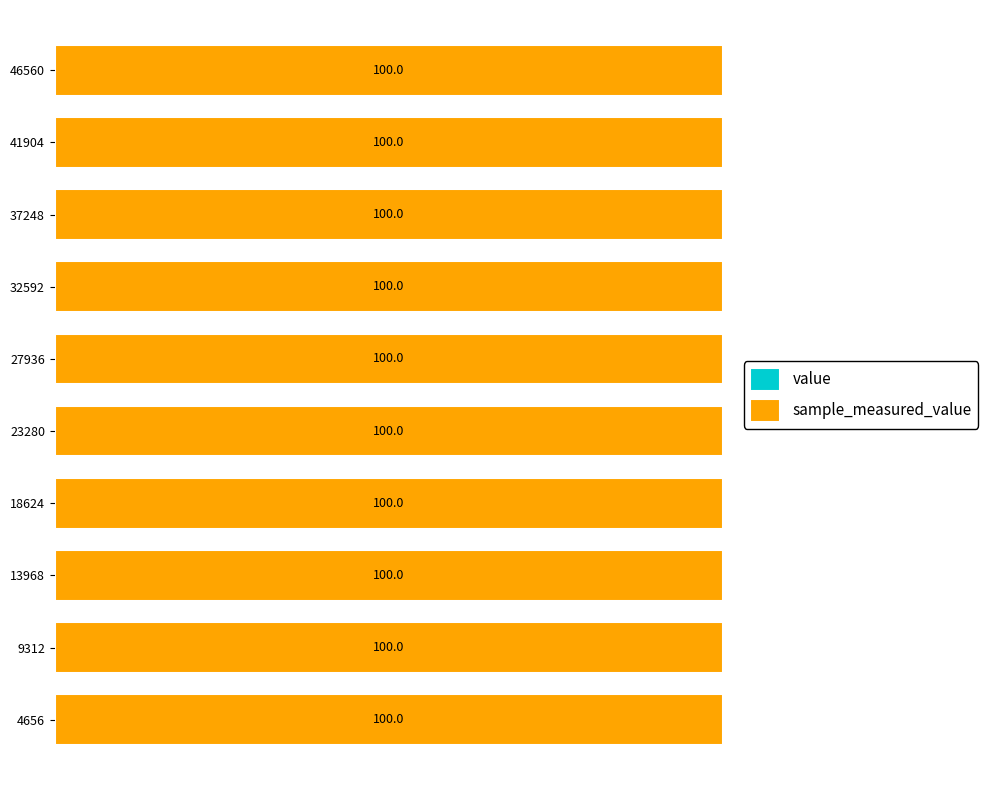

Which series has the largest range (max minus min)?

value